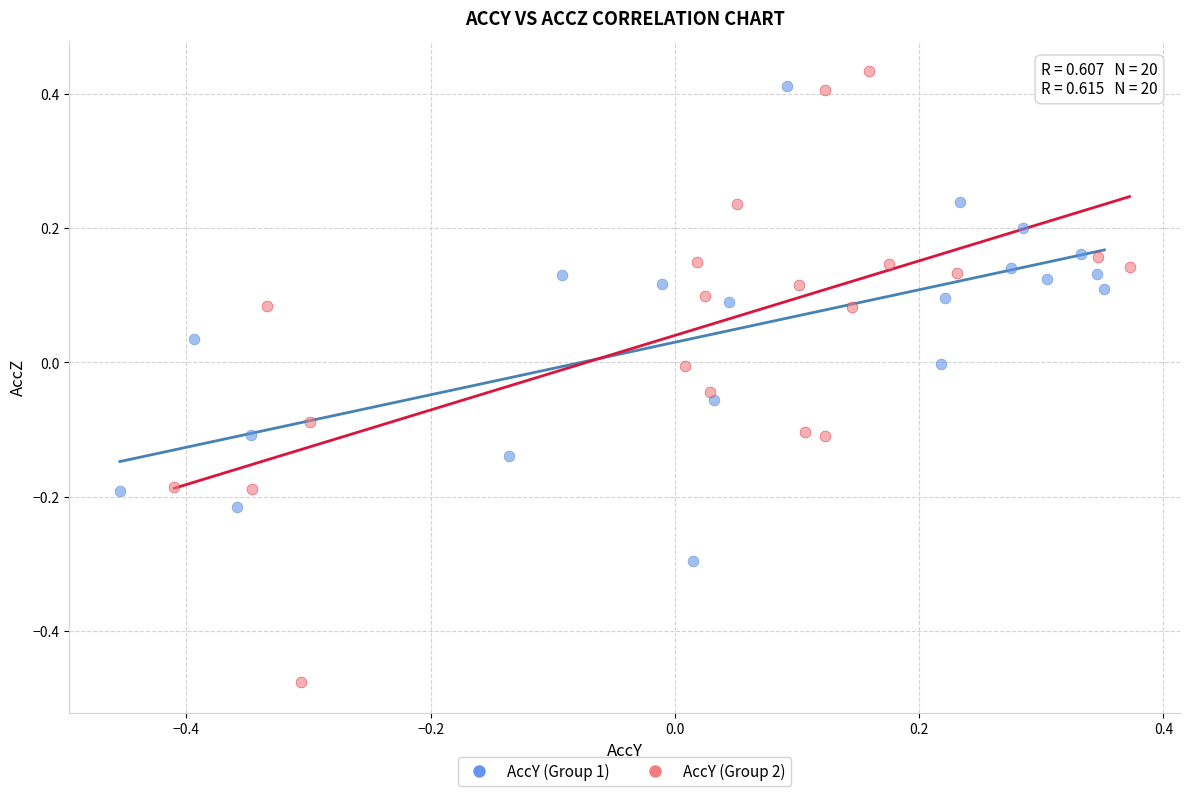

Which series has the largest Y range (max minus min)?

AccY (Group 2)